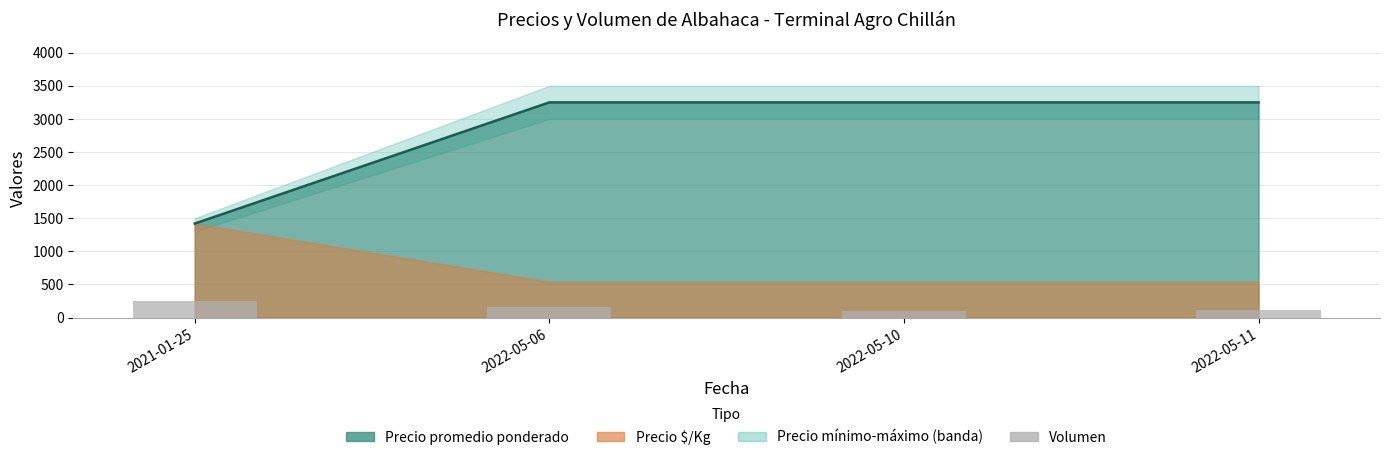

What is the difference between the second highest and second lowest values?

40